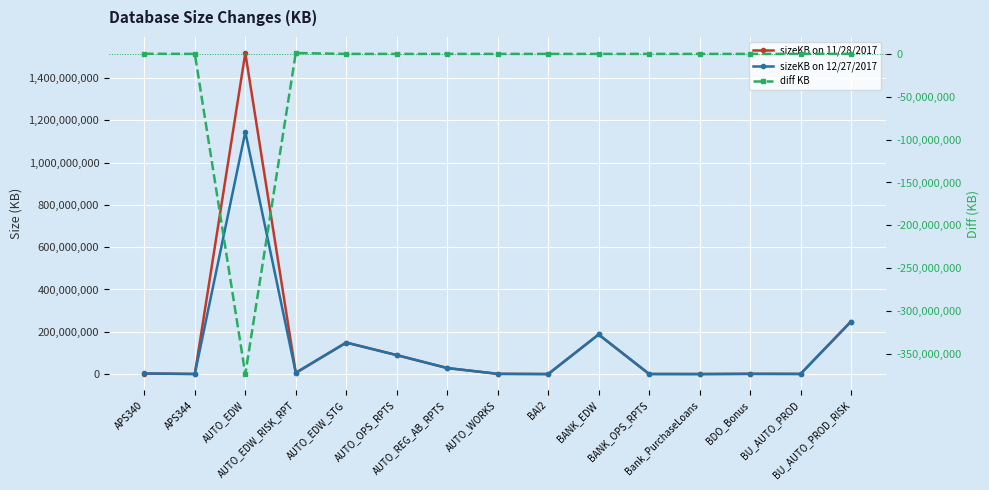

What is the value of the sizeKB on 12/27/2017 point at the 10th from the left?

187167616